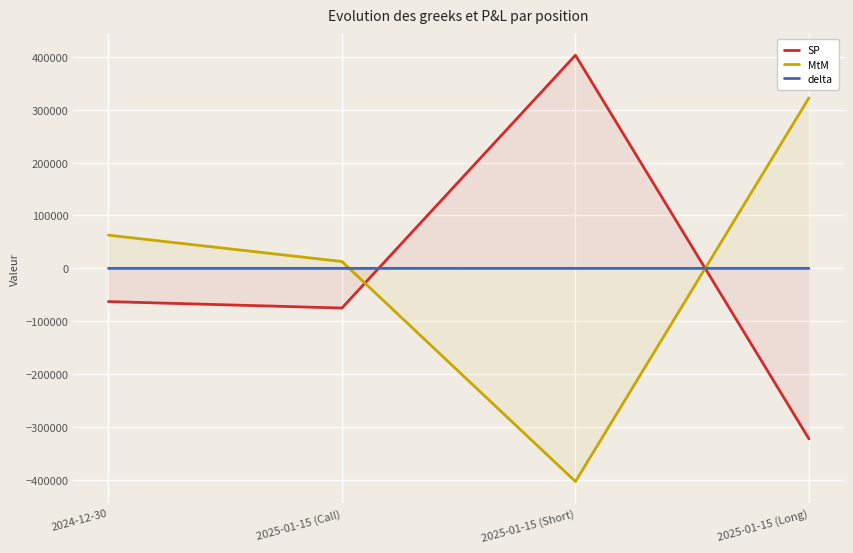

What are all the series names shown in the legend?

SP, MtM, delta